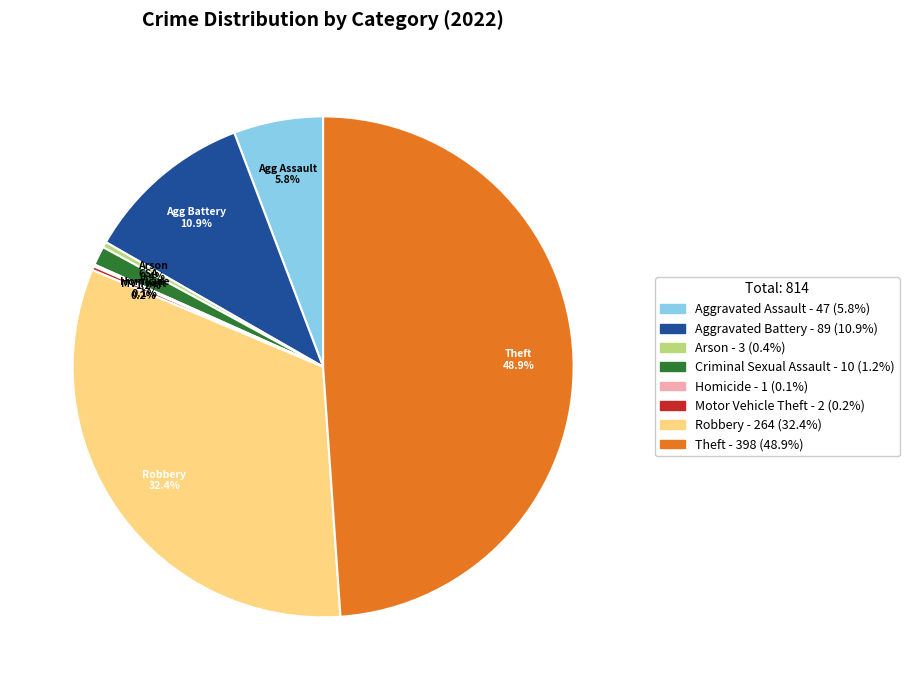

Is there any slice that represents more than half of the pie?

No